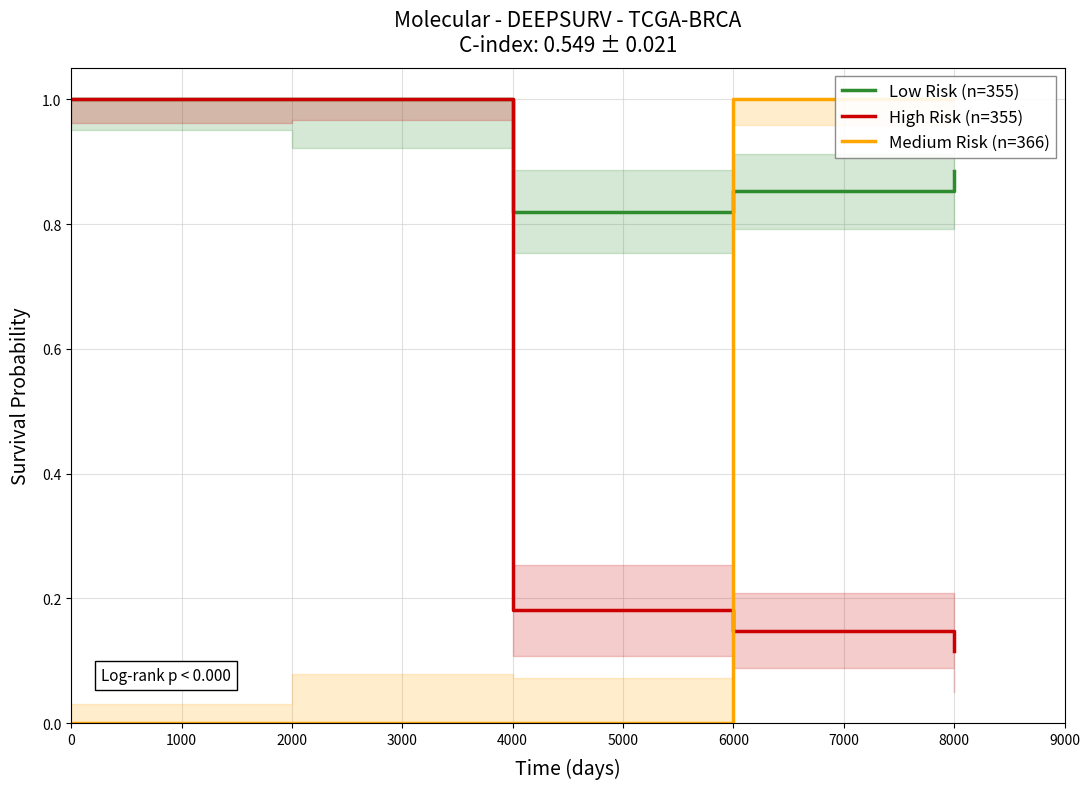

Does the chart have visible grid lines?

Yes